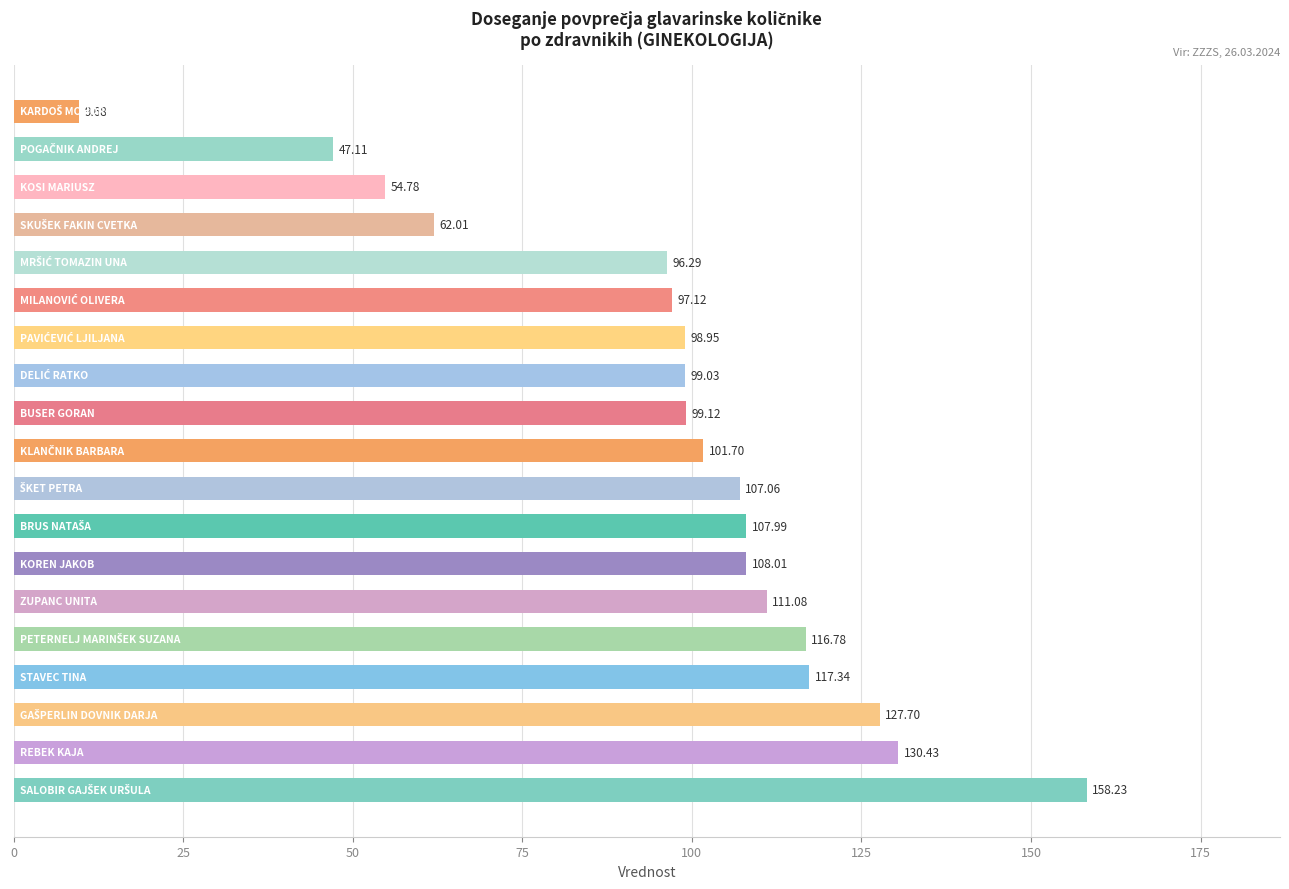

What is the sum of all values?

1850.4